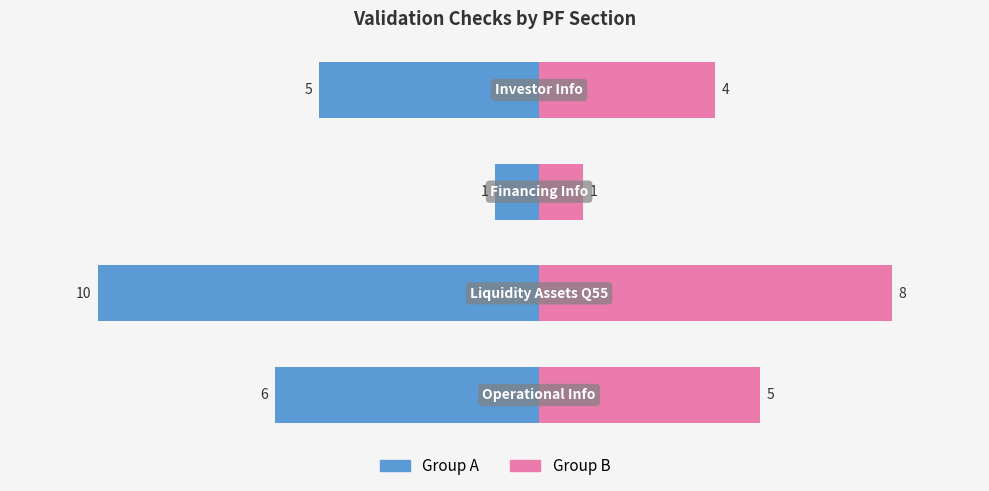

At 2, list the series in order from smallest to largest.

Group A, Group B